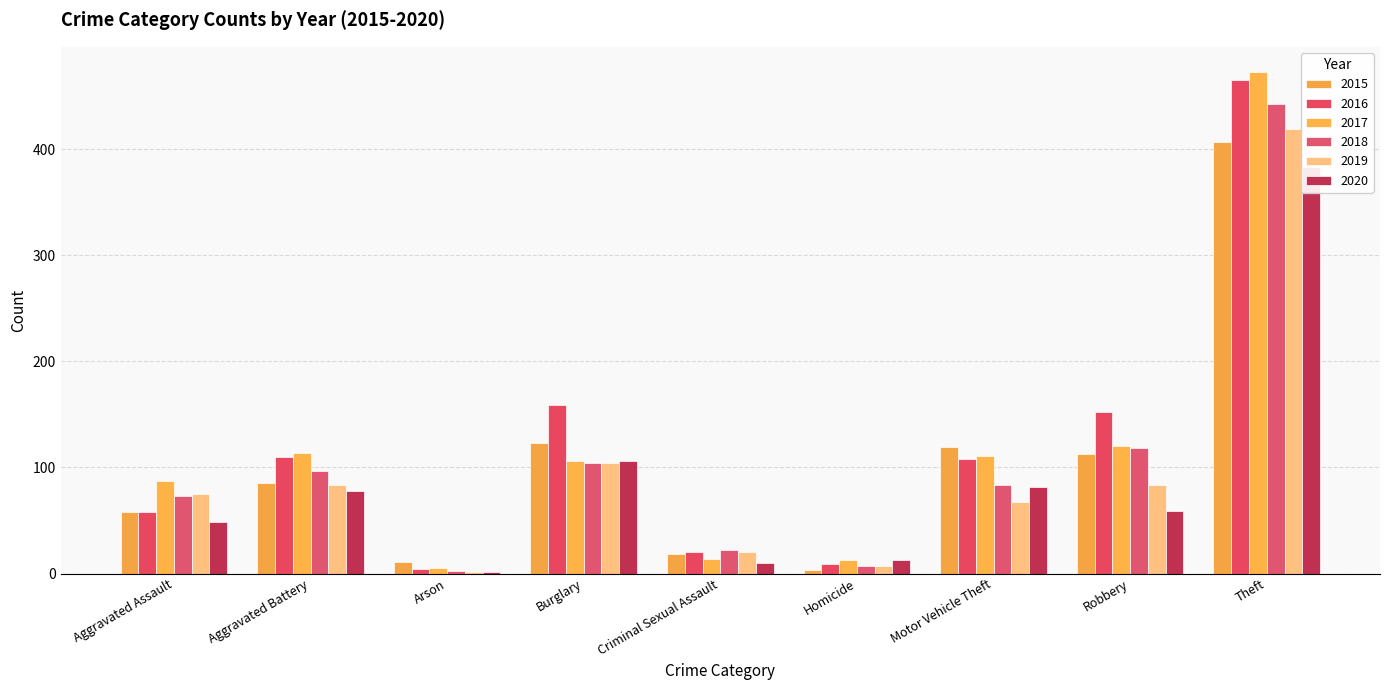

What value does the 2020 series have at Arson?

1